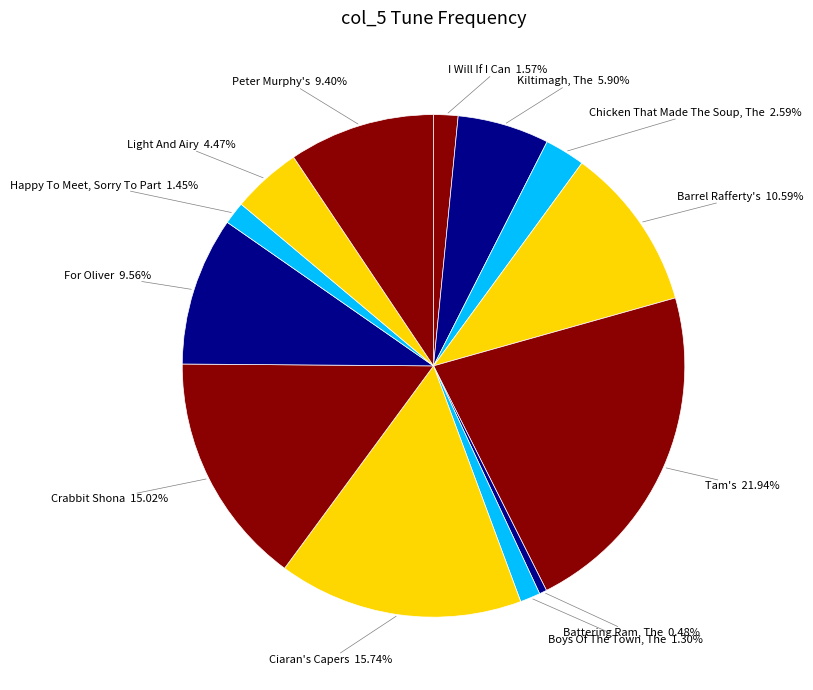

How many segments does this pie chart have?

13